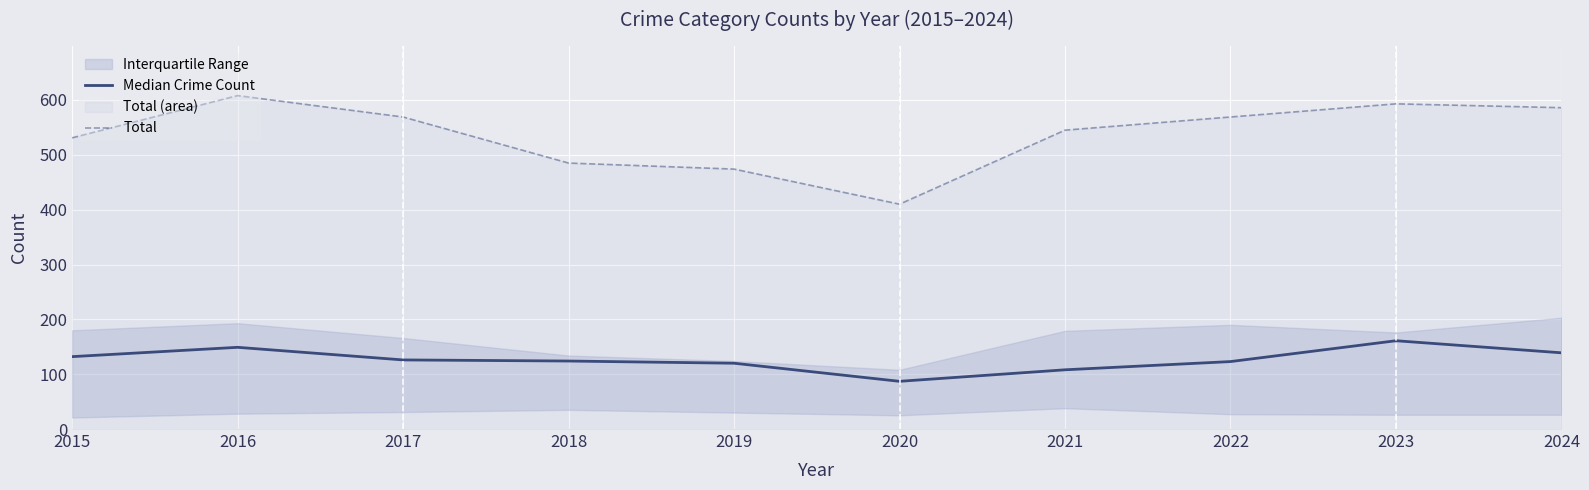

At which category is the sum across all series the highest?

2016